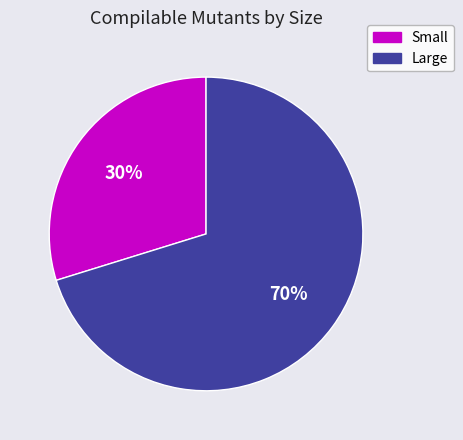

Which slice is the largest?

Large